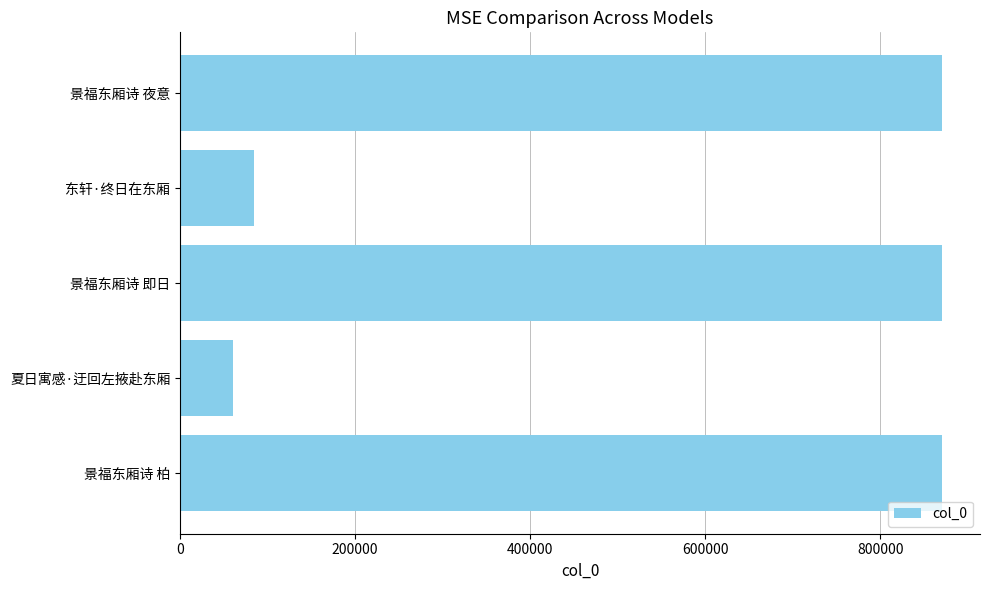

Approximately how many times larger is the value at 景福东厢诗 夜意 compared to 夏日寓感·迂回左掖赴东厢?

14.3